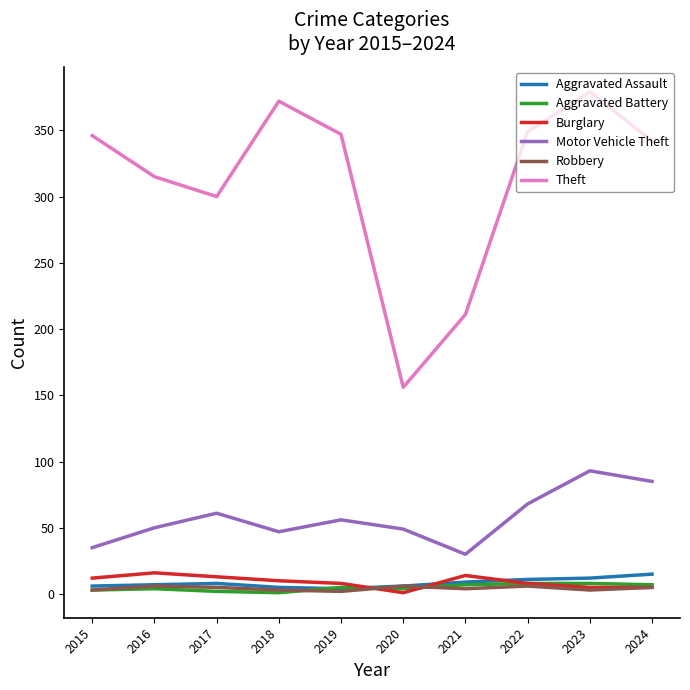

True or false: Aggravated Battery and Motor Vehicle Theft intersect in this chart.

False